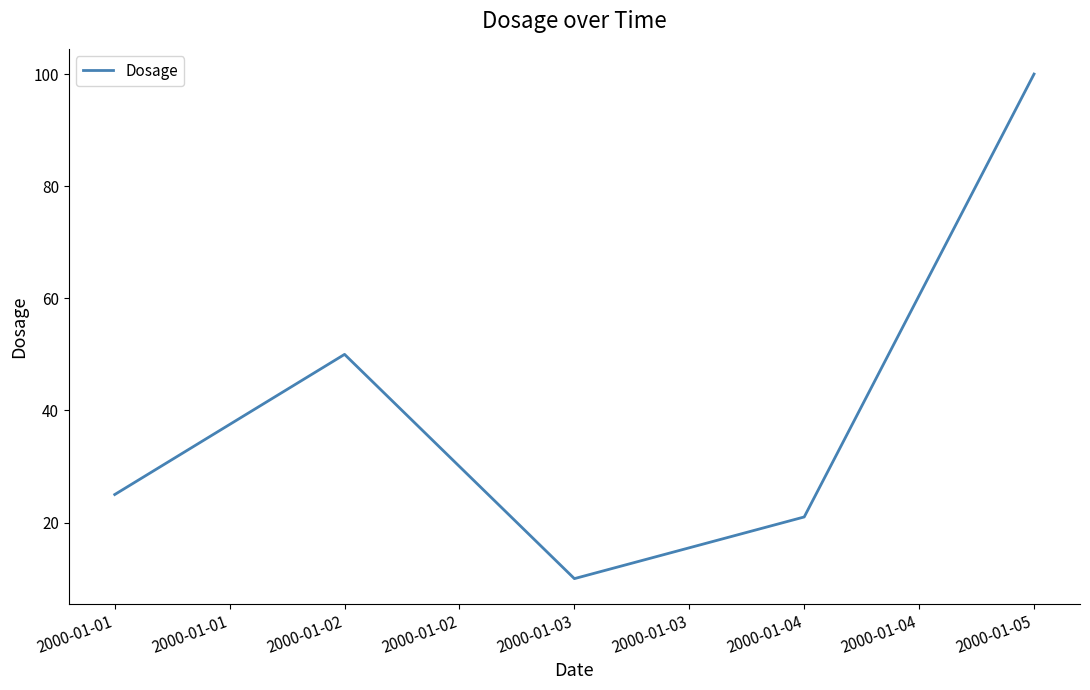

What is the sum of the values at 2000-01-02 and 2000-01-01?

75